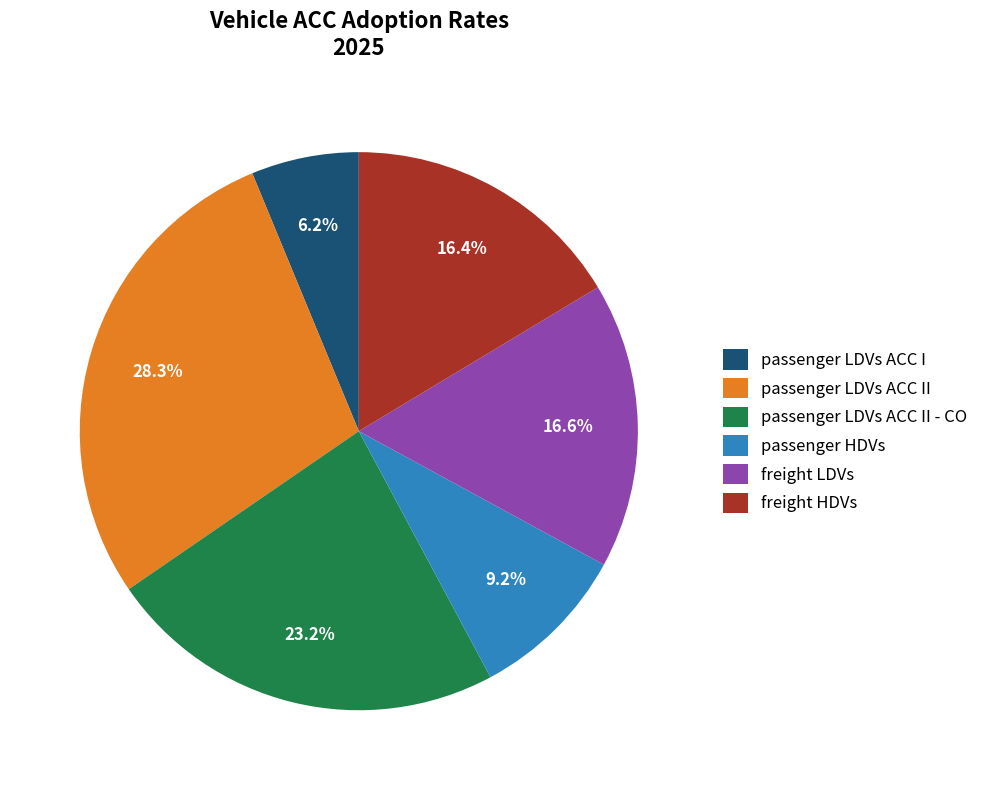

To the nearest percent, what percentage of the pie is passenger HDVs?

9%